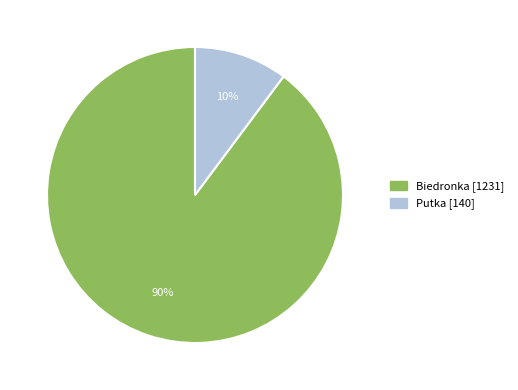

To the nearest percent, what portion does Biedronka represent?

90%